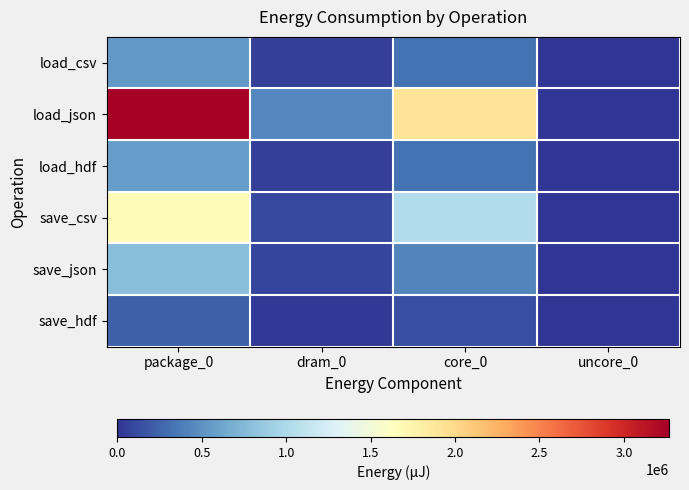

Reading right to left, transcribe all the data shown in this chart.

load_csv: uncore_0=0	core_0=322814	dram_0=62439	package_0=548888
load_json: uncore_0=3906	core_0=1907039	dram_0=434813	package_0=3269828
load_hdf: uncore_0=0	core_0=331787	dram_0=55969	package_0=563720
save_csv: uncore_0=122	core_0=1031430	dram_0=114624	package_0=1675167
save_json: uncore_0=4150	core_0=433898	dram_0=79102	package_0=786619
save_hdf: uncore_0=0	core_0=131653	dram_0=24658	package_0=226684